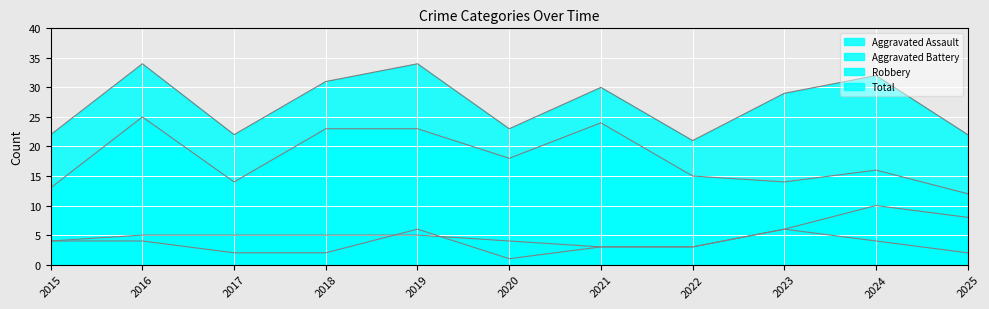

True or false: Total and Aggravated Assault intersect in this chart.

False